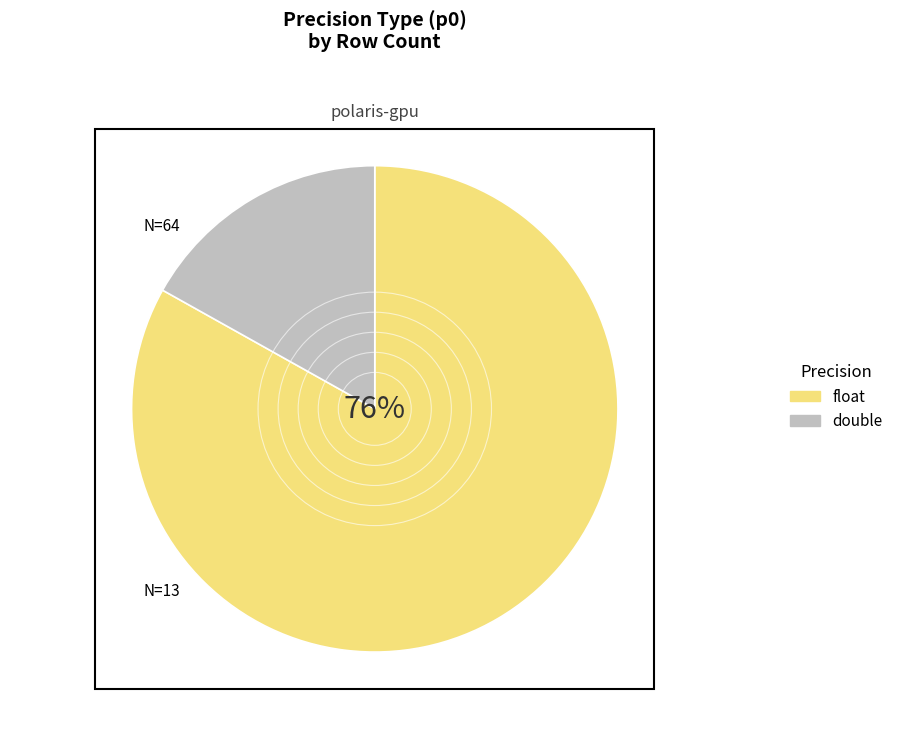

Is there a majority slice in this chart?

Yes